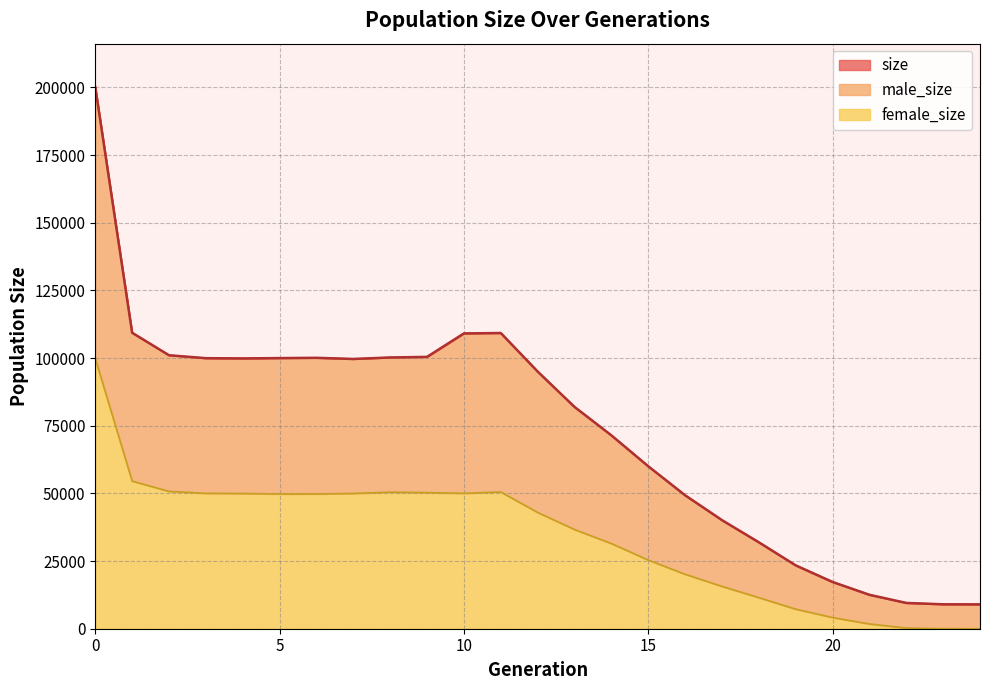

How many data points in male_size are above 95041?

12